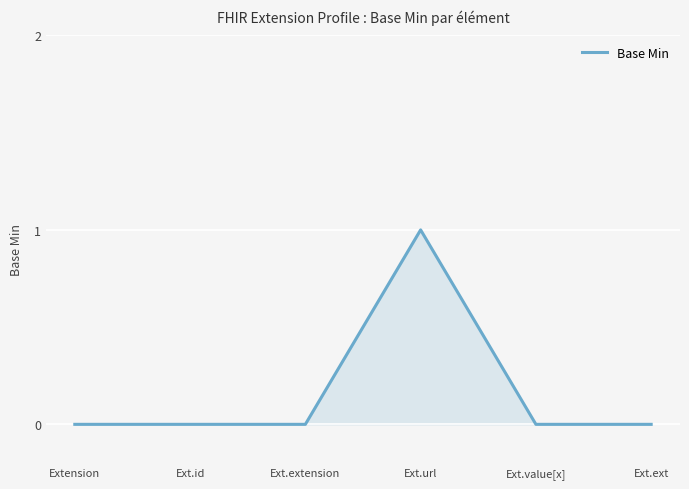

What is the change in value from Extension to Ext.url?

+1